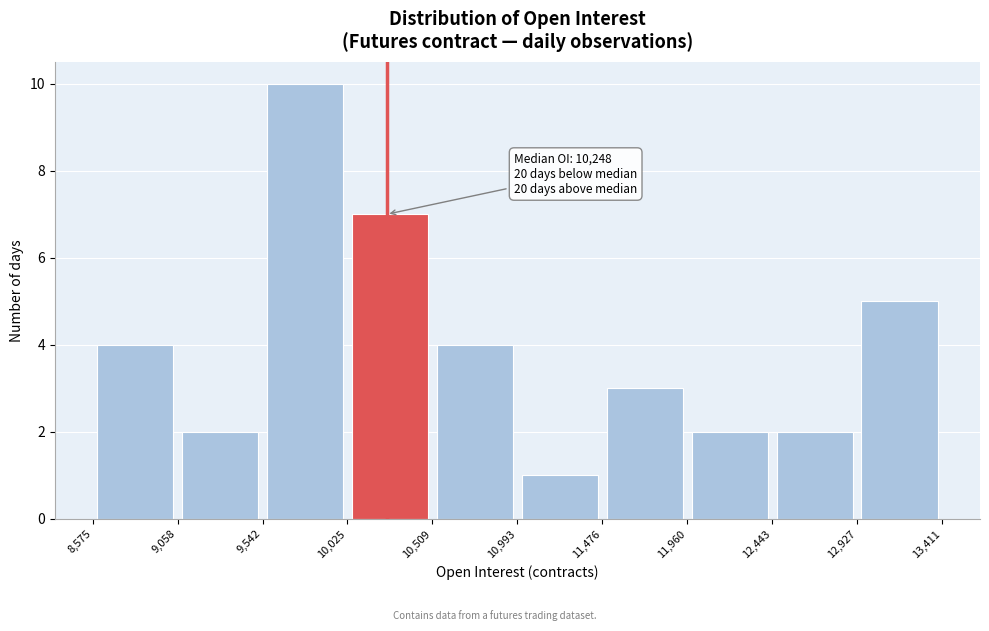

Over which range of the x-axis is the bar tallest?

9,542 to 10,025